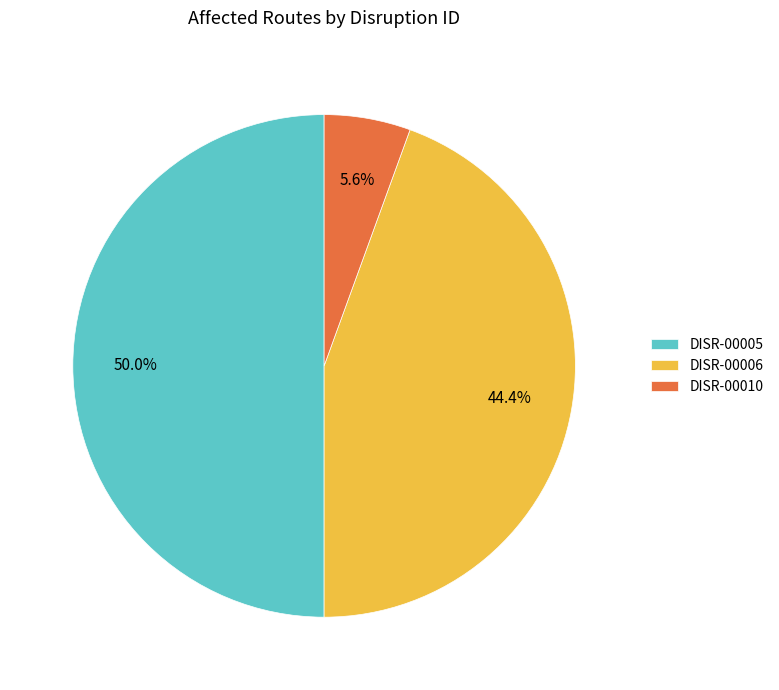

How many slices are in this pie chart?

3